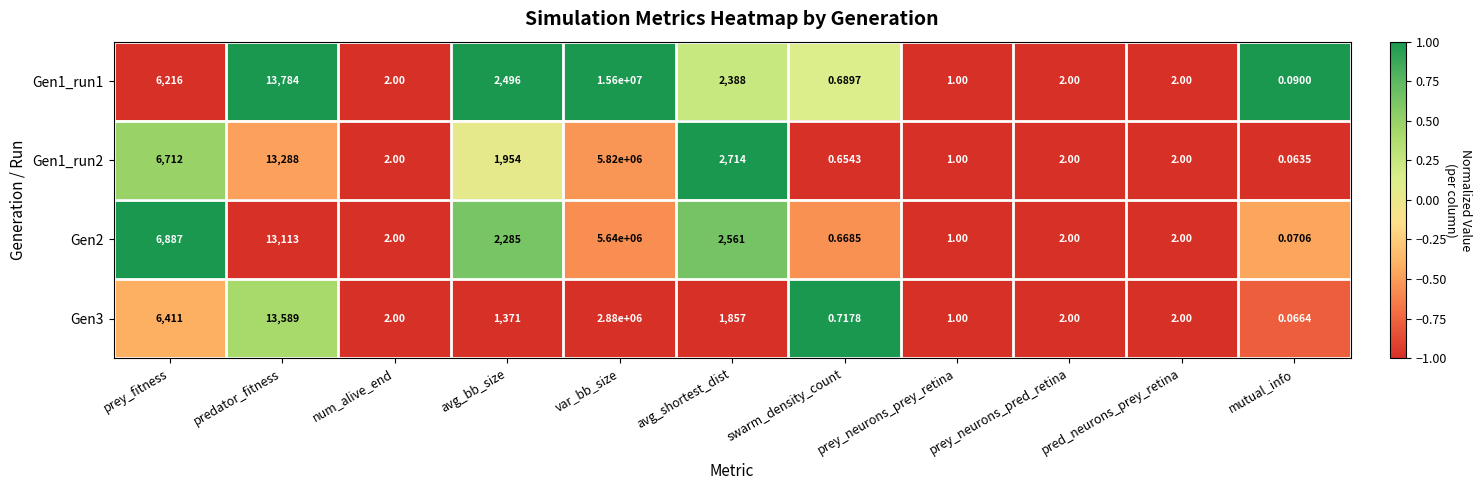

Where is Gen1_run2 nearest to the value 2910000?

predator_fitness